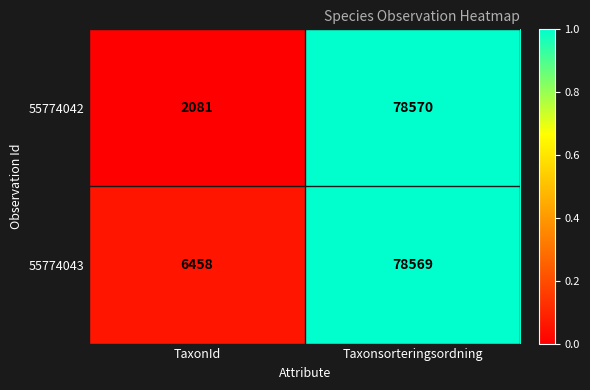

The value of 55774043 at TaxonId is 11521. True or false?

False